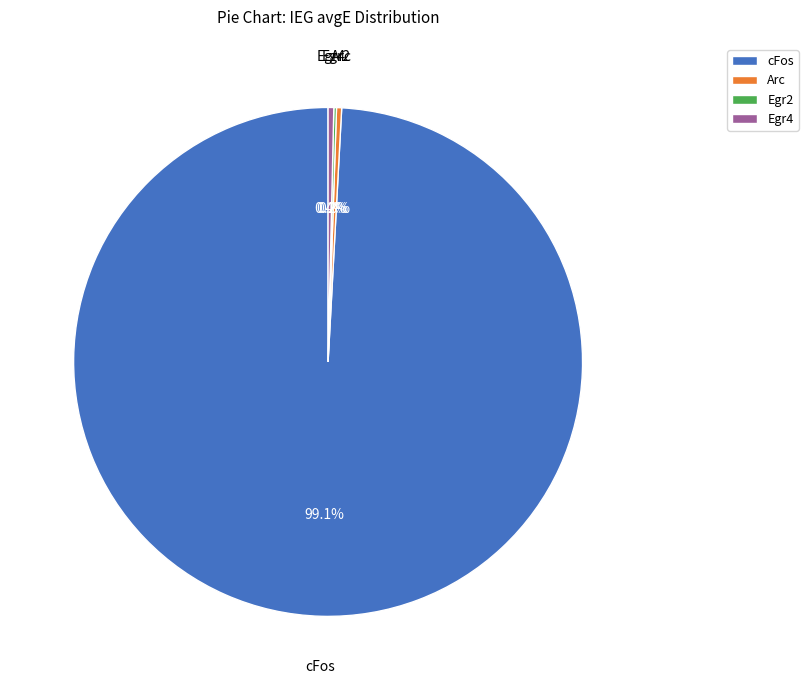

What percentage is NOT represented by cFos?

0.9%